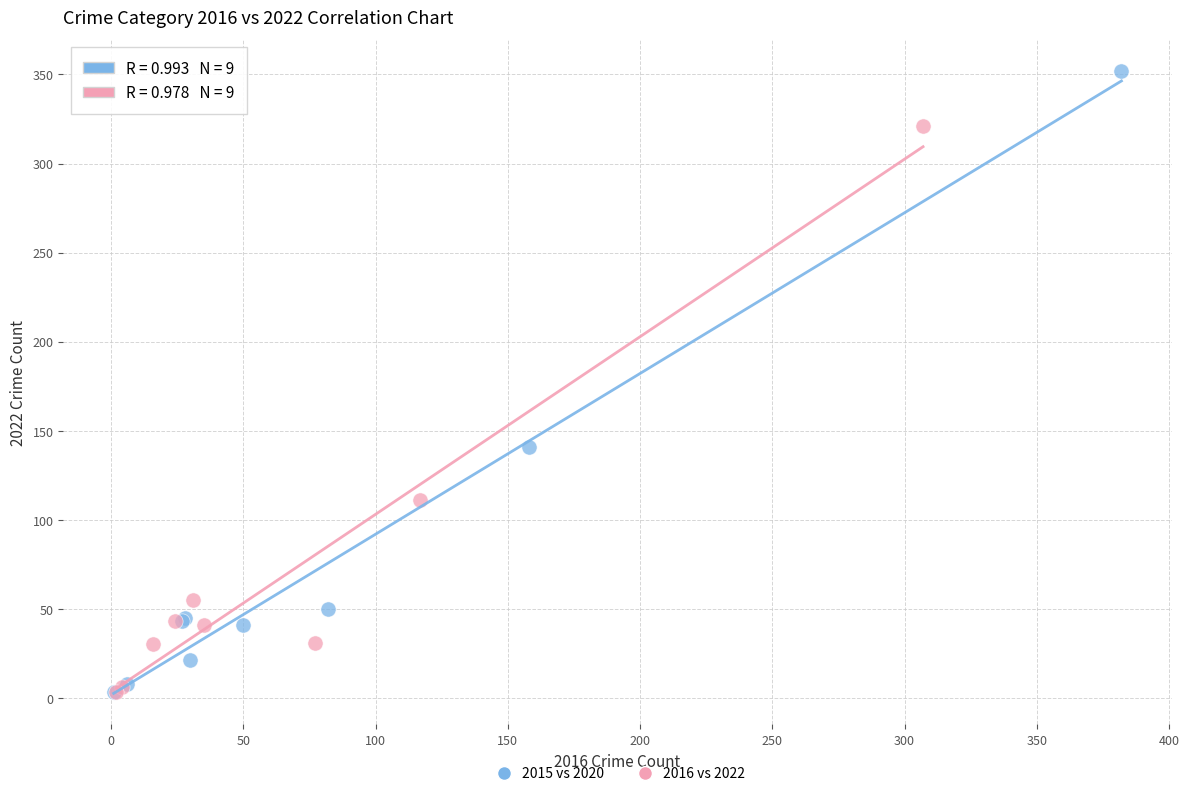

Which series contains the highest Y value?

2015 vs 2020